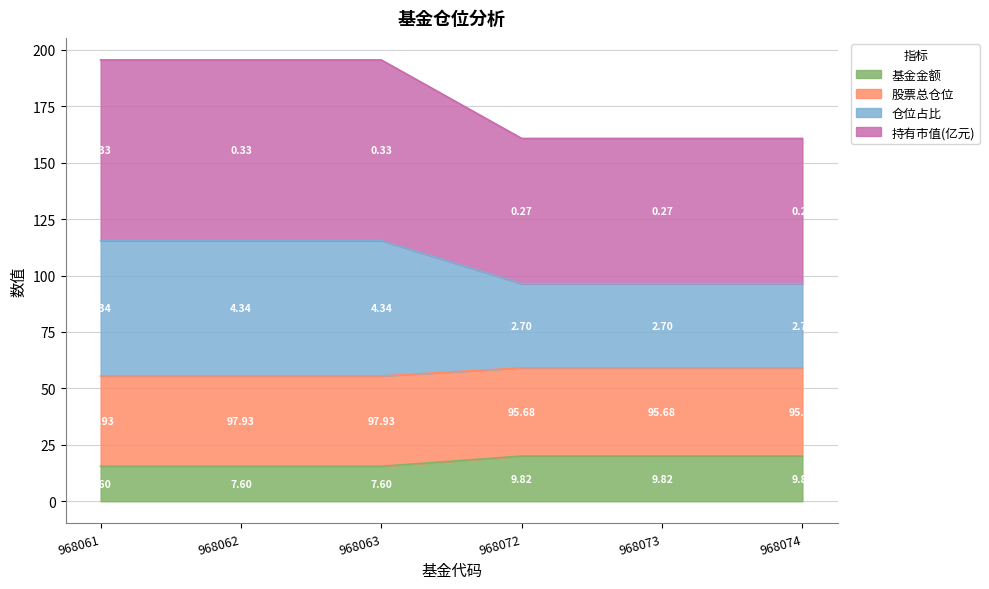

What is the total value across all series at 968072?

160.7